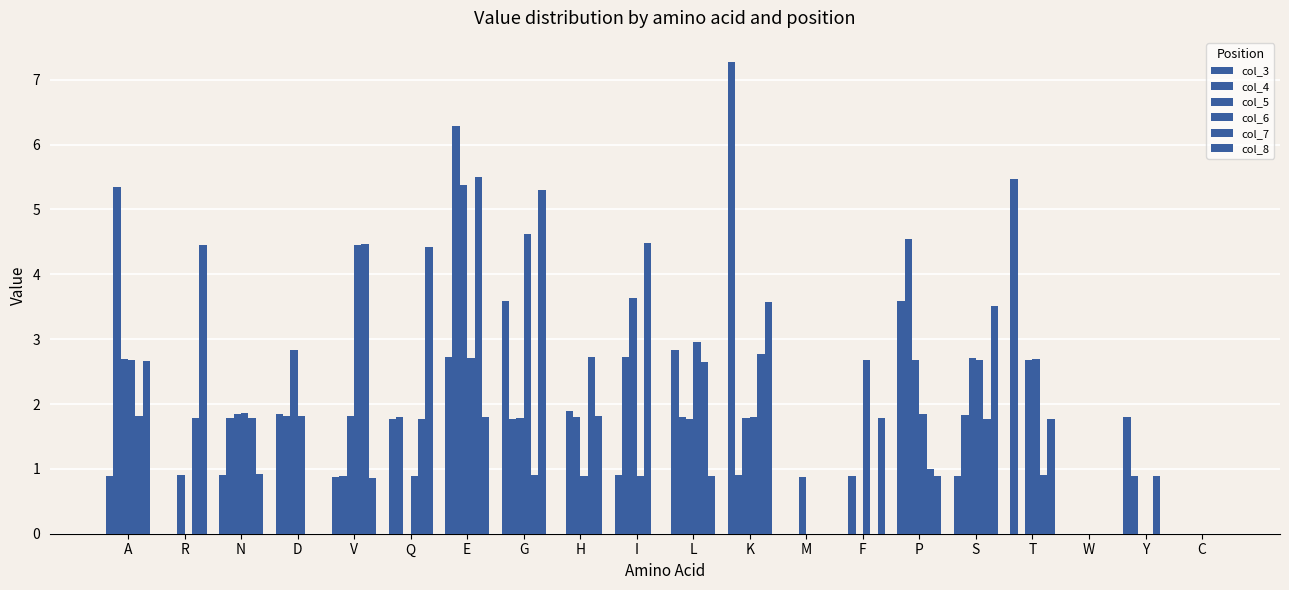

Does the chart contain stacked bars?

No